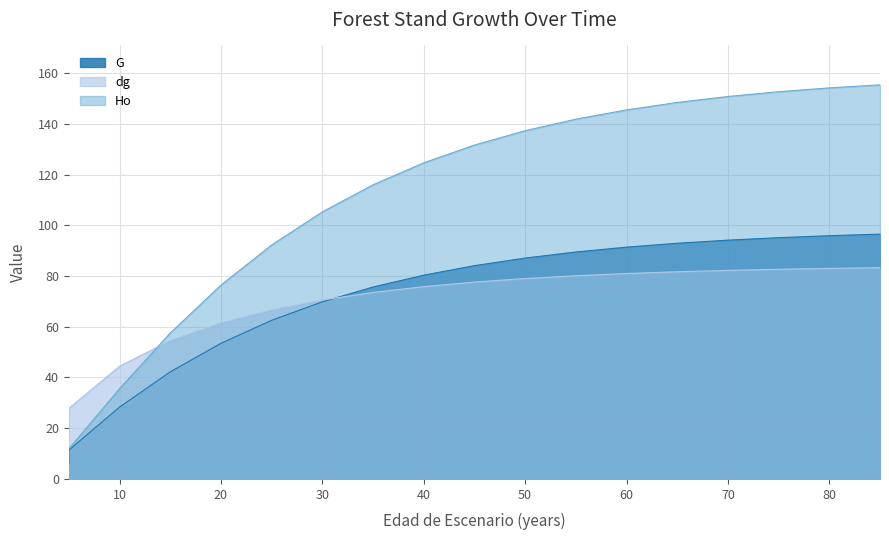

What value does the Ho series have at 65?

148.4